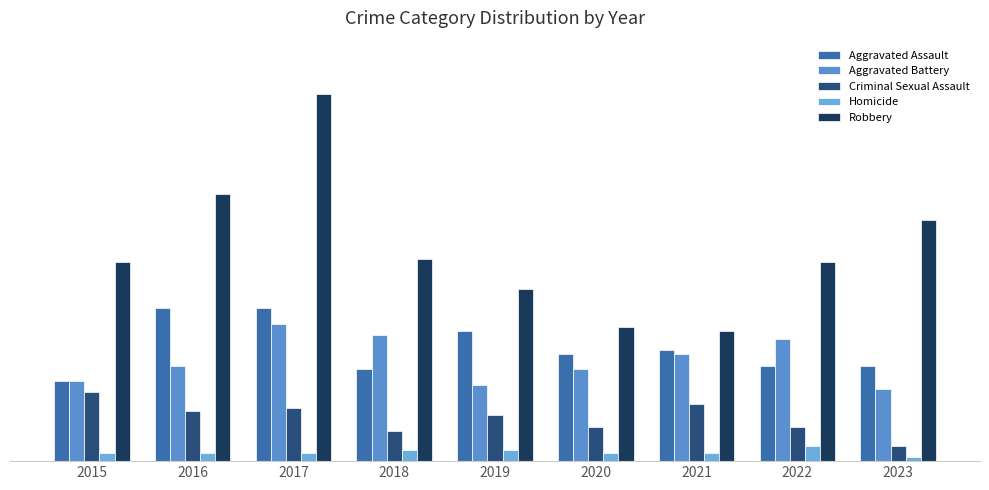

What is the value of the Aggravated Battery bar at the 2nd from the left?

25